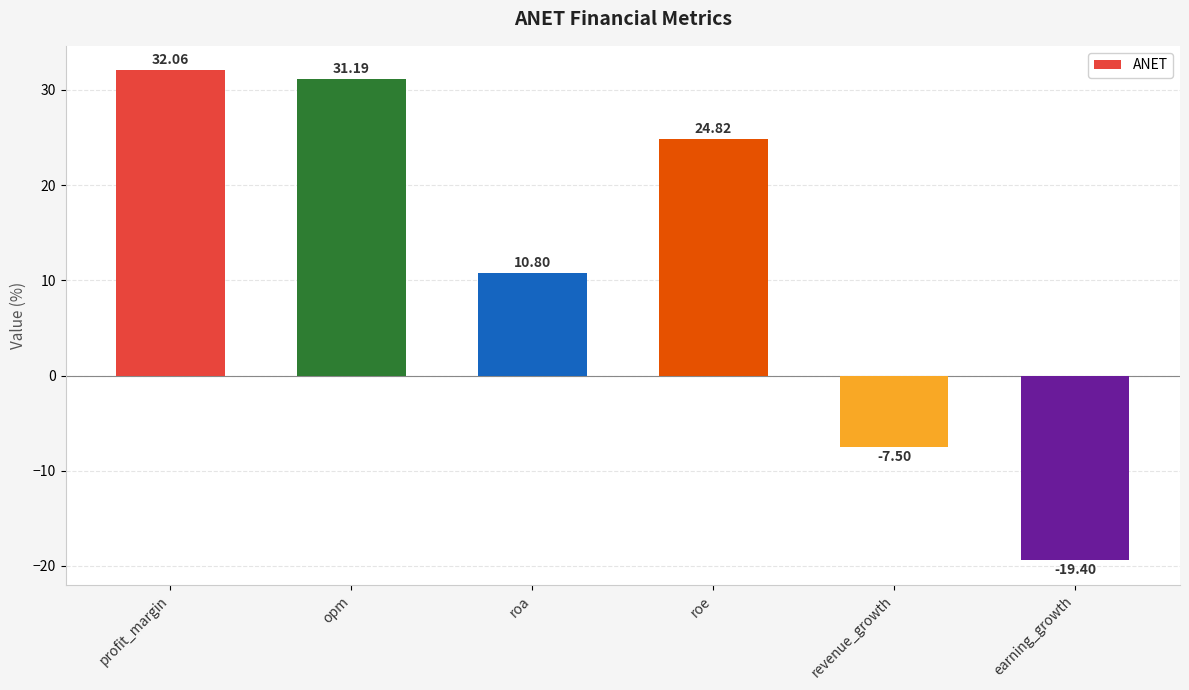

What is the sum of all values?

72.0